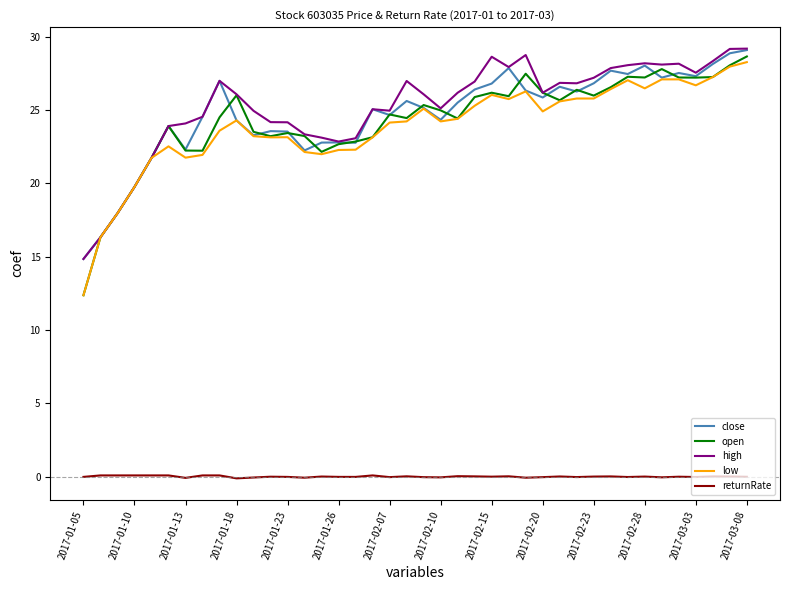

What is the maximum value for open?

28.6